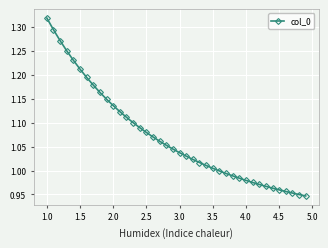

What is the difference between the maximum and minimum values?

0.4